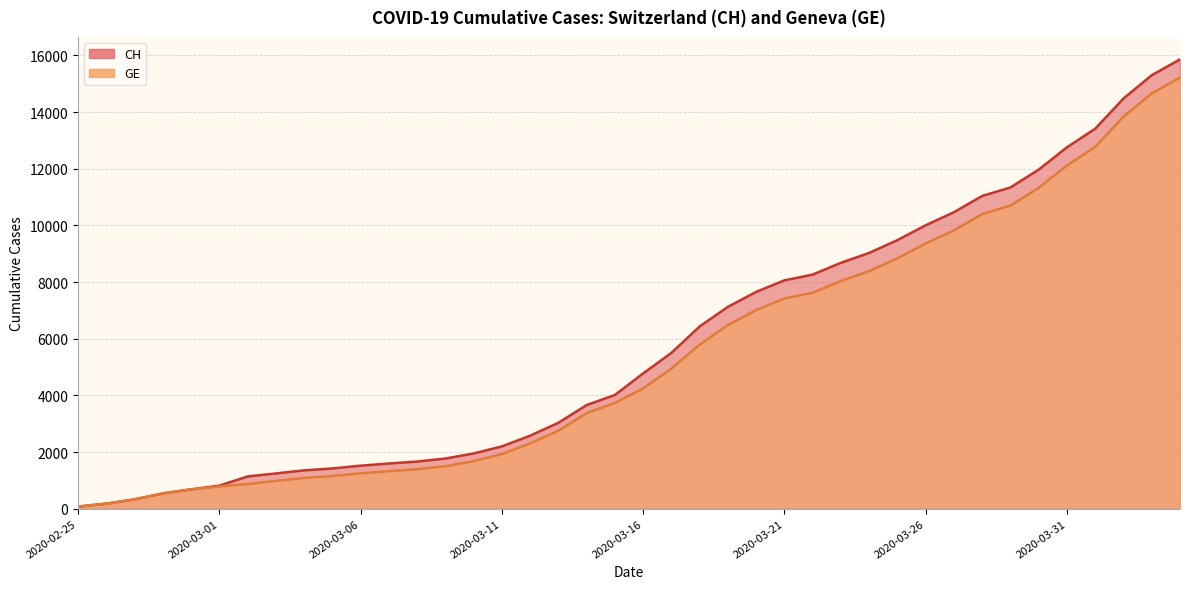

True or false: CH has more than 1 interior local peaks.

False